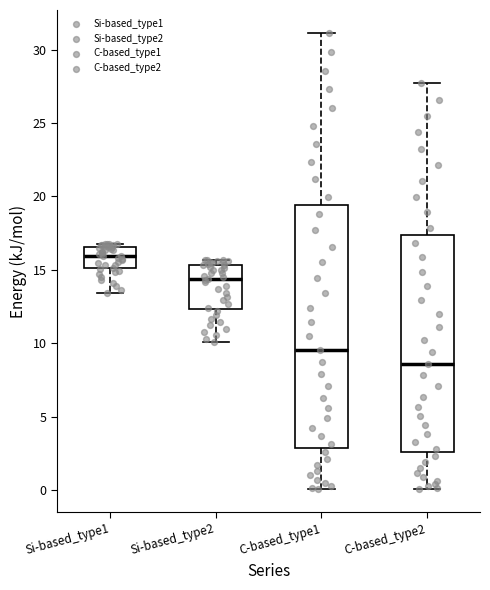

Which box has the lowest median line?

C-based_type2